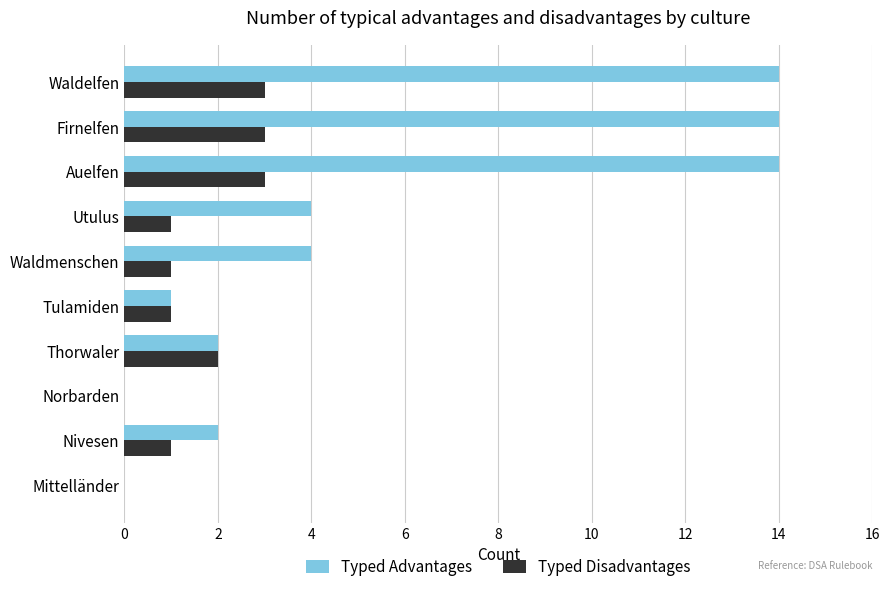

The Typed Advantages series shows 0 at Norbarden. True or false?

True